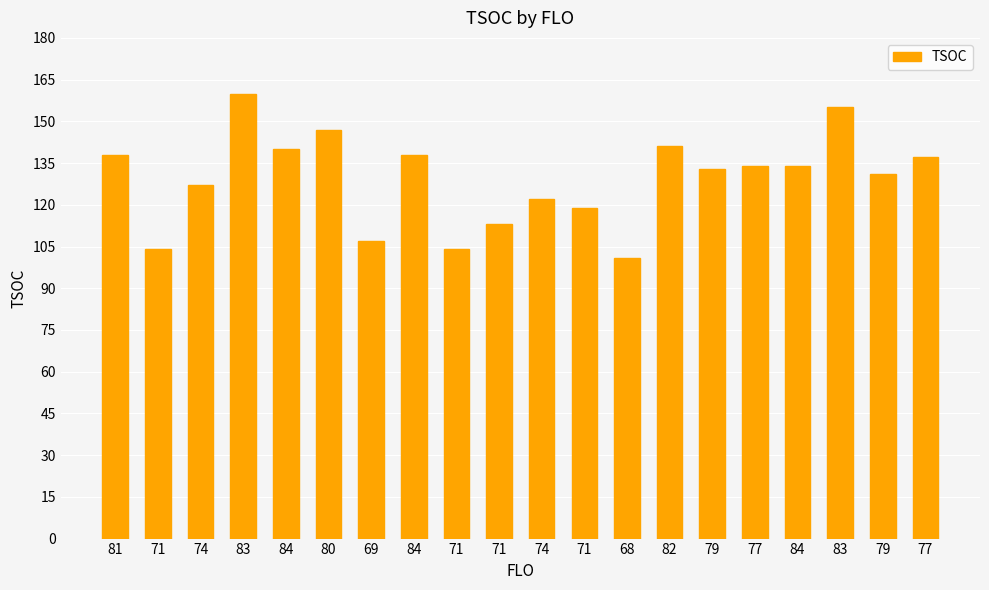

What is the average value?

129